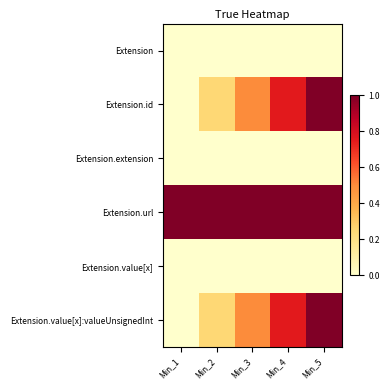

Reading right to left, list all the values displayed in this chart.

Extension: Min_5=0.0	Min_4=0.0	Min_3=0.0	Min_2=0.0	Min_1=0.0
Extension.id: Min_5=1.0	Min_4=0.8	Min_3=0.5	Min_2=0.2	Min_1=0.0
Extension.extension: Min_5=0.0	Min_4=0.0	Min_3=0.0	Min_2=0.0	Min_1=0.0
Extension.url: Min_5=1.0	Min_4=1.0	Min_3=1.0	Min_2=1.0	Min_1=1.0
Extension.value[x]: Min_5=0.0	Min_4=0.0	Min_3=0.0	Min_2=0.0	Min_1=0.0
Extension.value[x]:valueUnsignedInt: Min_5=1.0	Min_4=0.8	Min_3=0.5	Min_2=0.2	Min_1=0.0